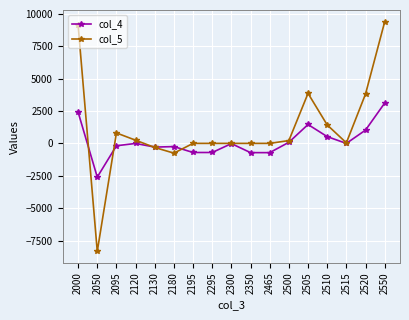

What value does the col_5 series have at 2180, to the nearest 100?

-700